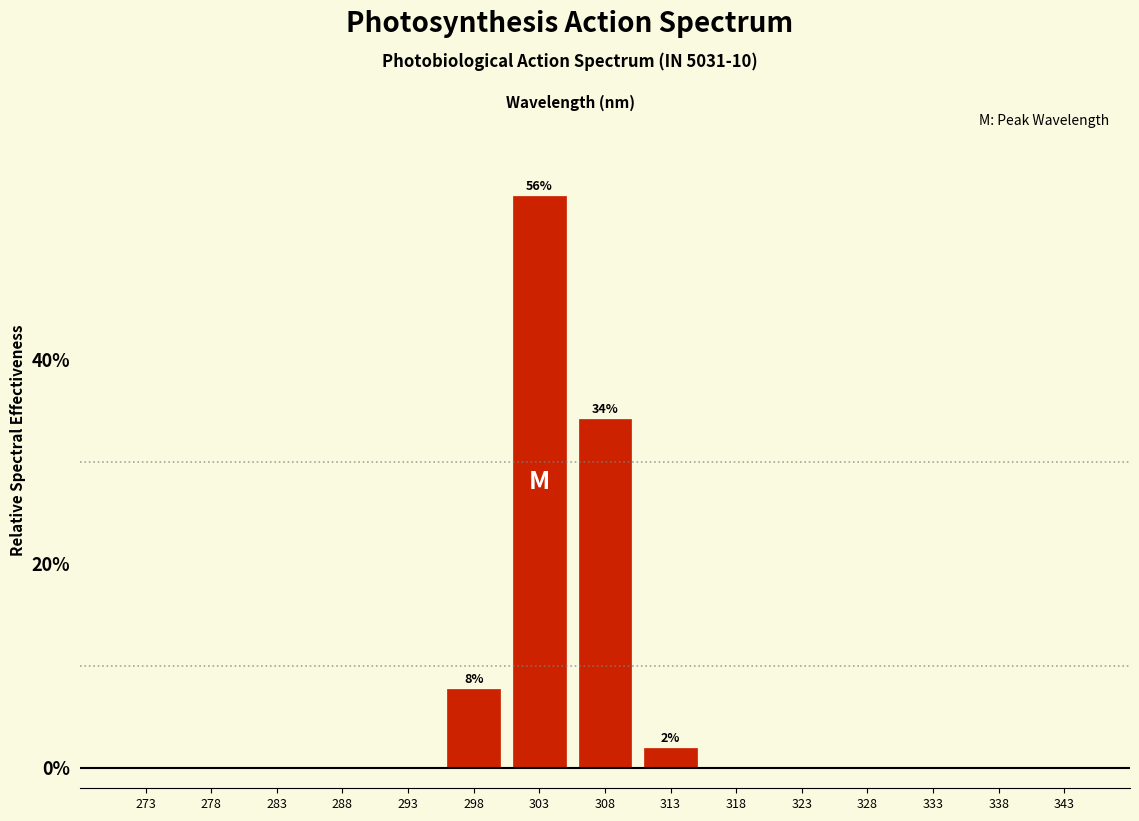

Reading left to right, what are all the values shown in this chart?

273=0.0	278=0.0	283=0.0	288=0.0	293=0.0	298=7.7	303=56.1	308=34.2	313=2.0	318=0.0	323=0.0	328=0.0	333=0.0	338=0.0	343=0.0